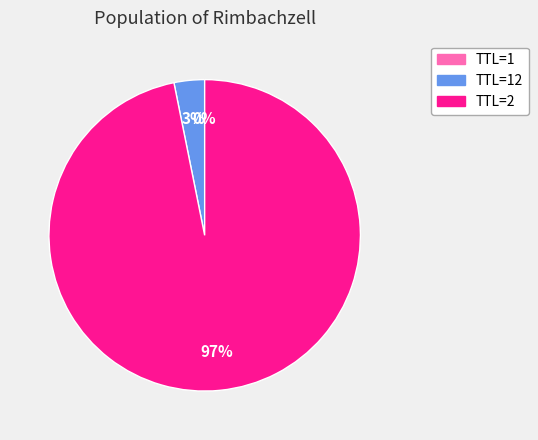

Is there a majority slice in this chart?

Yes